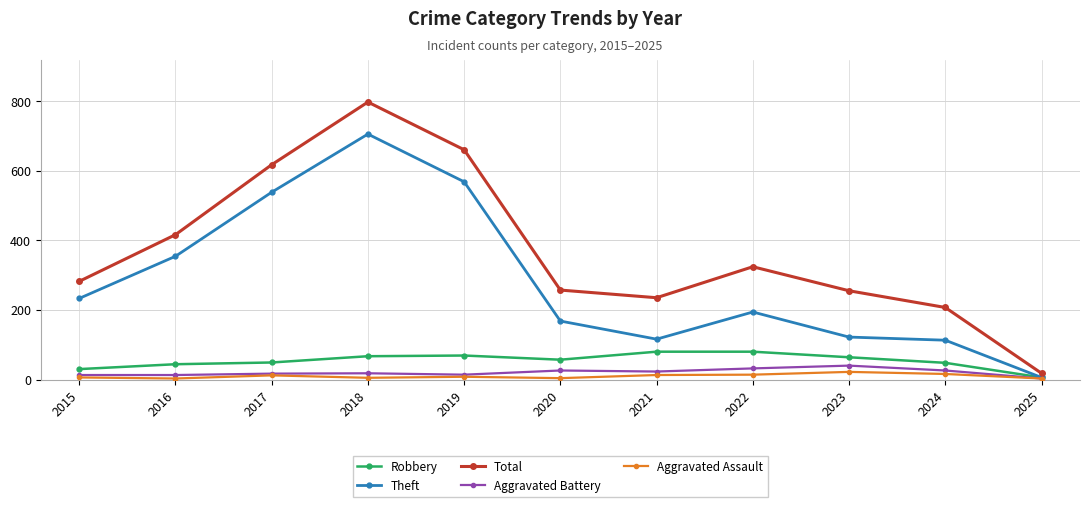

Rank the series by their maximum value, from lowest to highest.

Aggravated Assault, Aggravated Battery, Robbery, Theft, Total